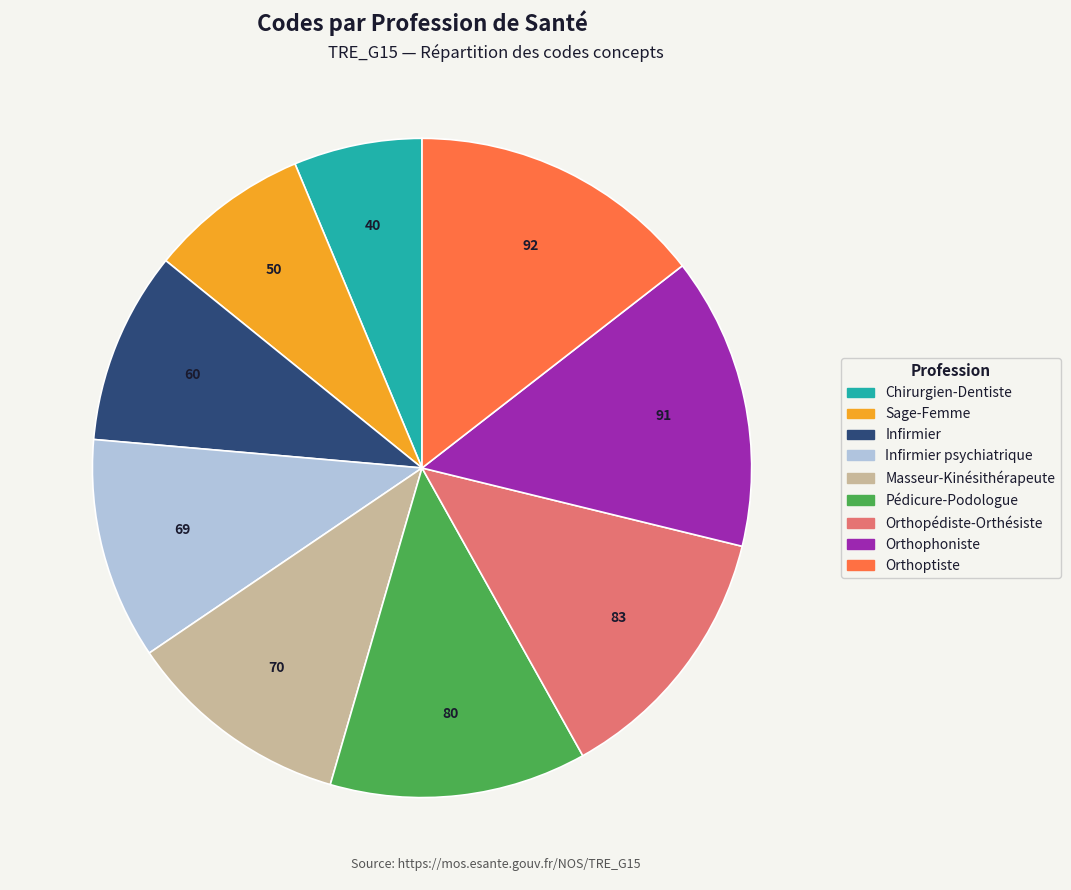

Does any single category account for the majority?

No